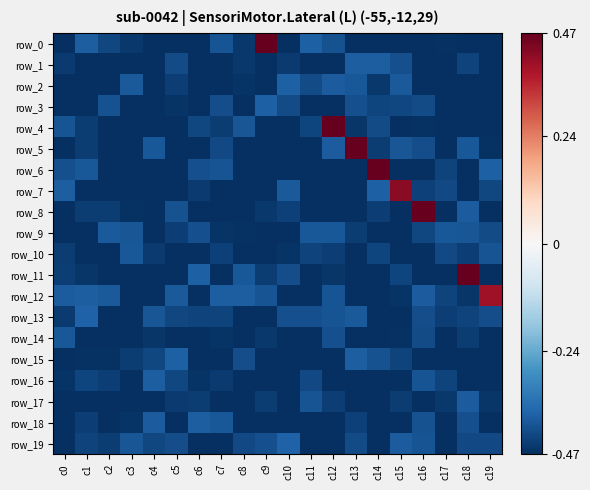

Which has a higher value, c0 or c2?

c2